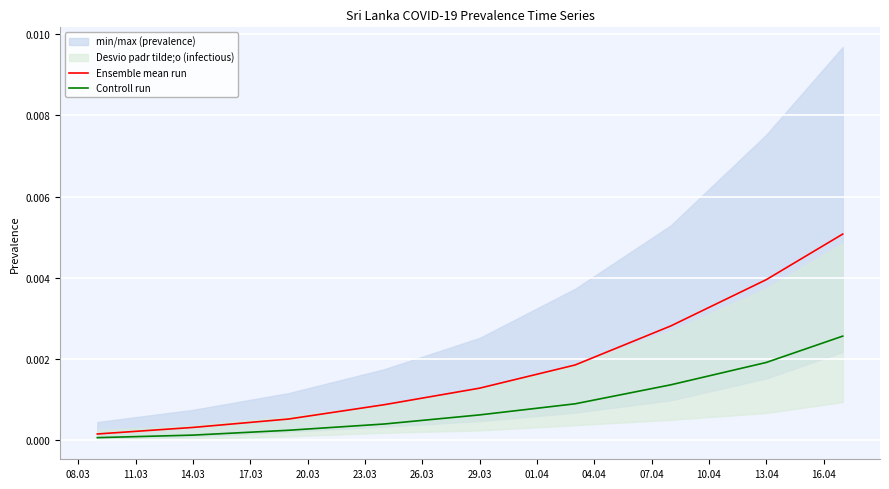

Rank the series by their average value, from lowest to highest.

Controll run, Ensemble mean run